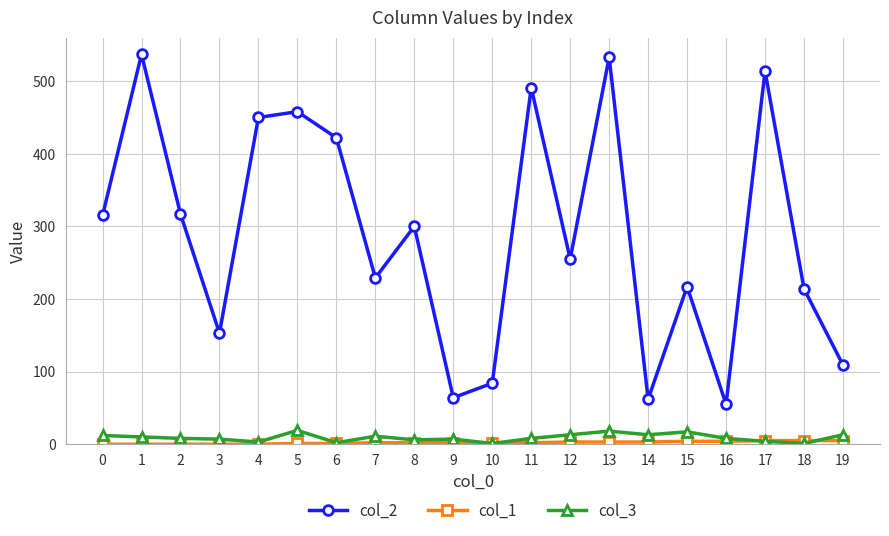

Which series has the largest range (max minus min)?

col_2